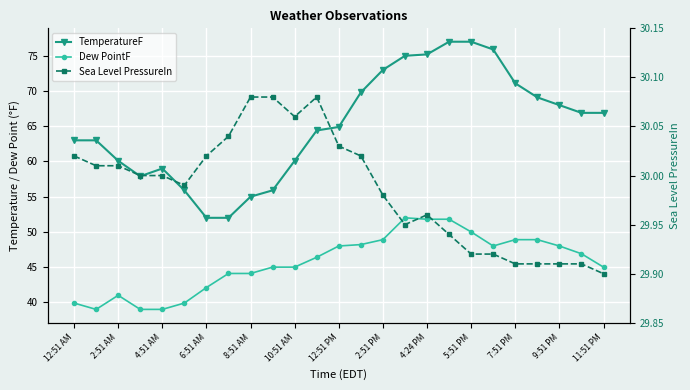

How many interior local peaks does the TemperatureF series have?

1